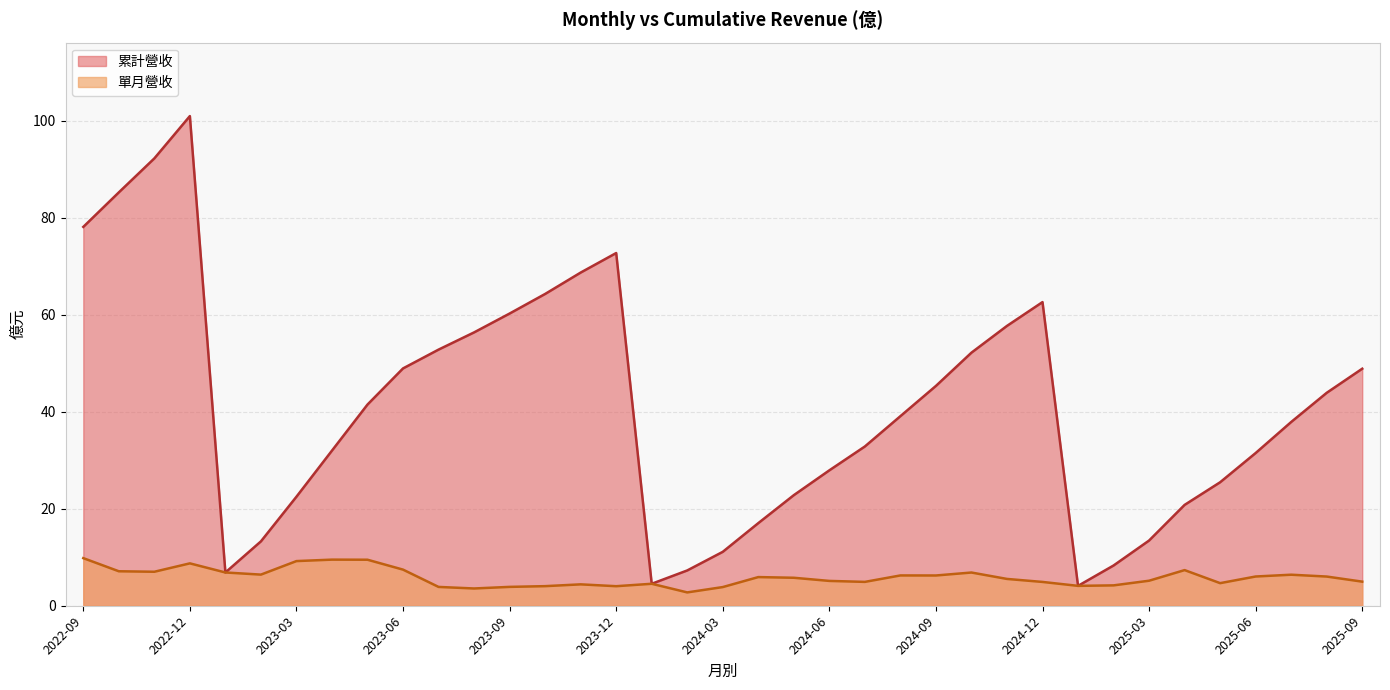

True or false: 累計營收 has more than 0 interior local peaks.

True